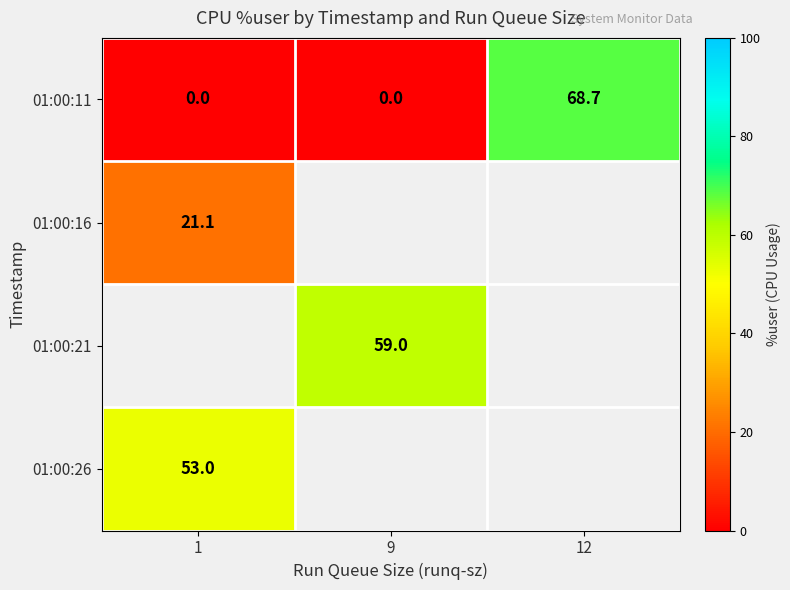

The 01:00:26 series shows 53.0 at 1. True or false?

True